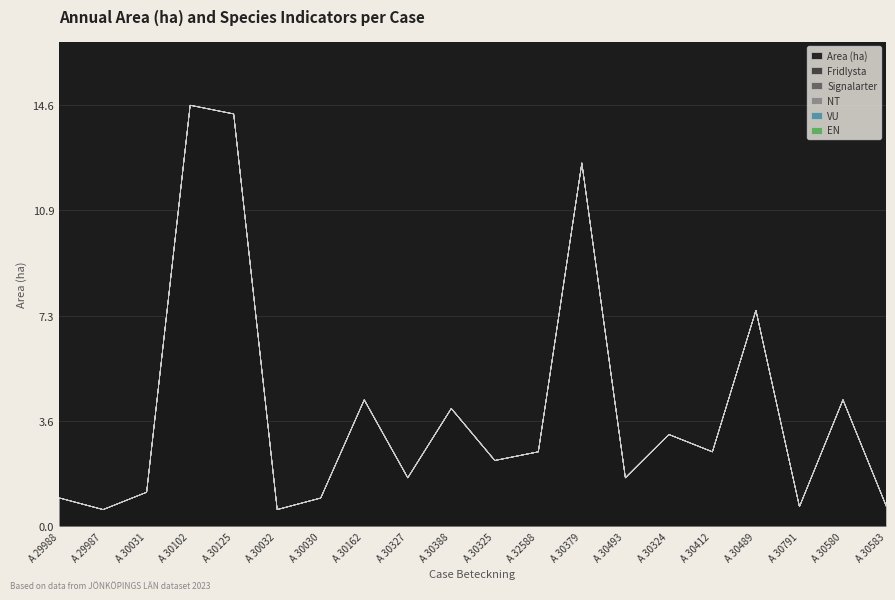

At which category is the sum across all series the highest?

A 30102